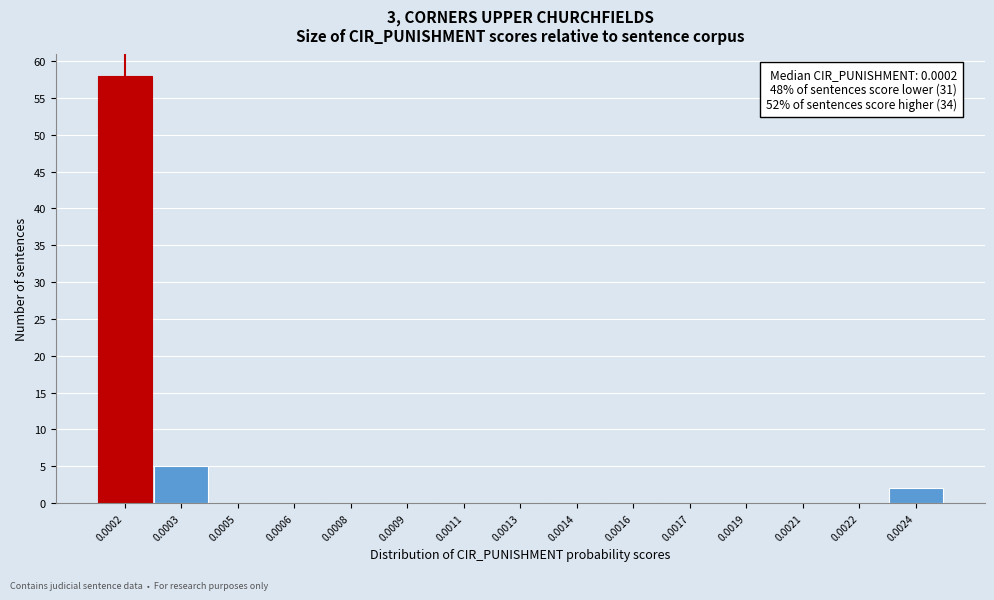

Reading left to right, extract all data points from this chart.

0.0002=58	0.0003=5	0.0005=0	0.0006=0	0.0008=0	0.0009=0	0.0011=0	0.0013=0	0.0014=0	0.0016=0	0.0017=0	0.0019=0	0.0021=0	0.0022=0	0.0024=2